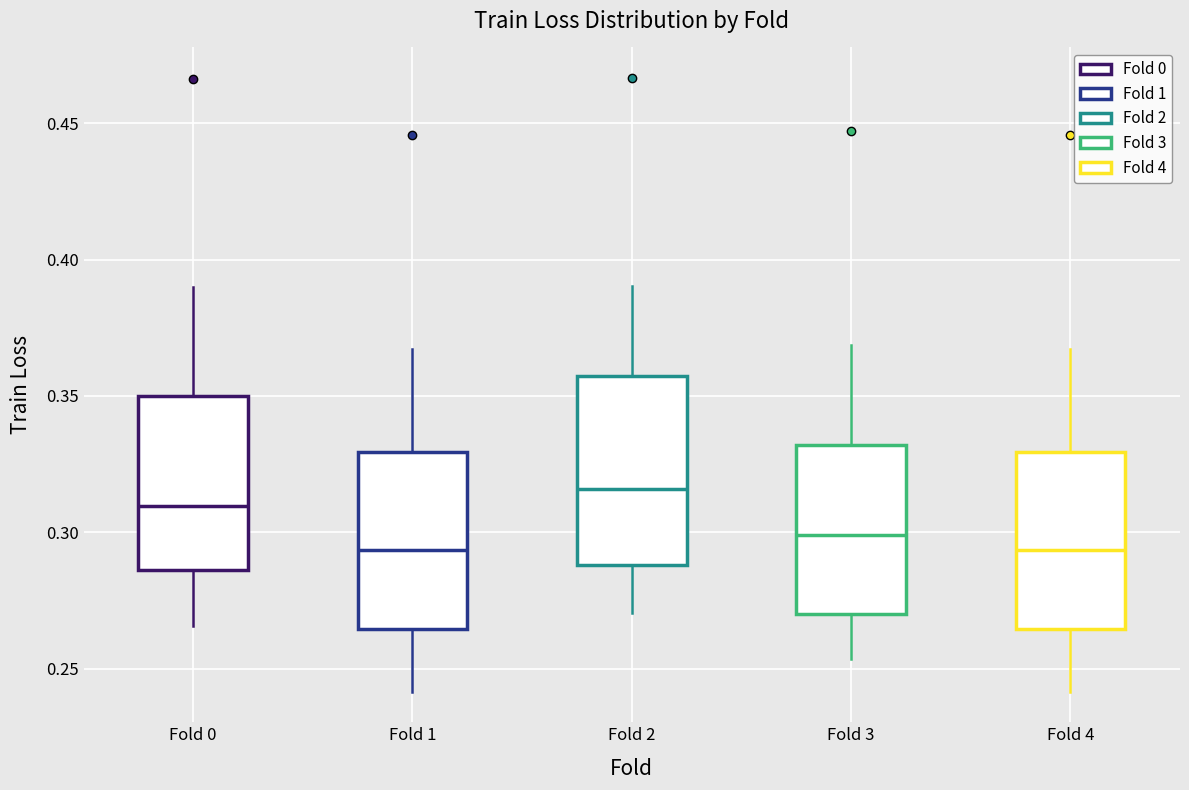

Where does the upper whisker of the box for Fold 0 end on the y-axis? The values are not printed on the chart, so give them approximately, as read against the axis.

0.390